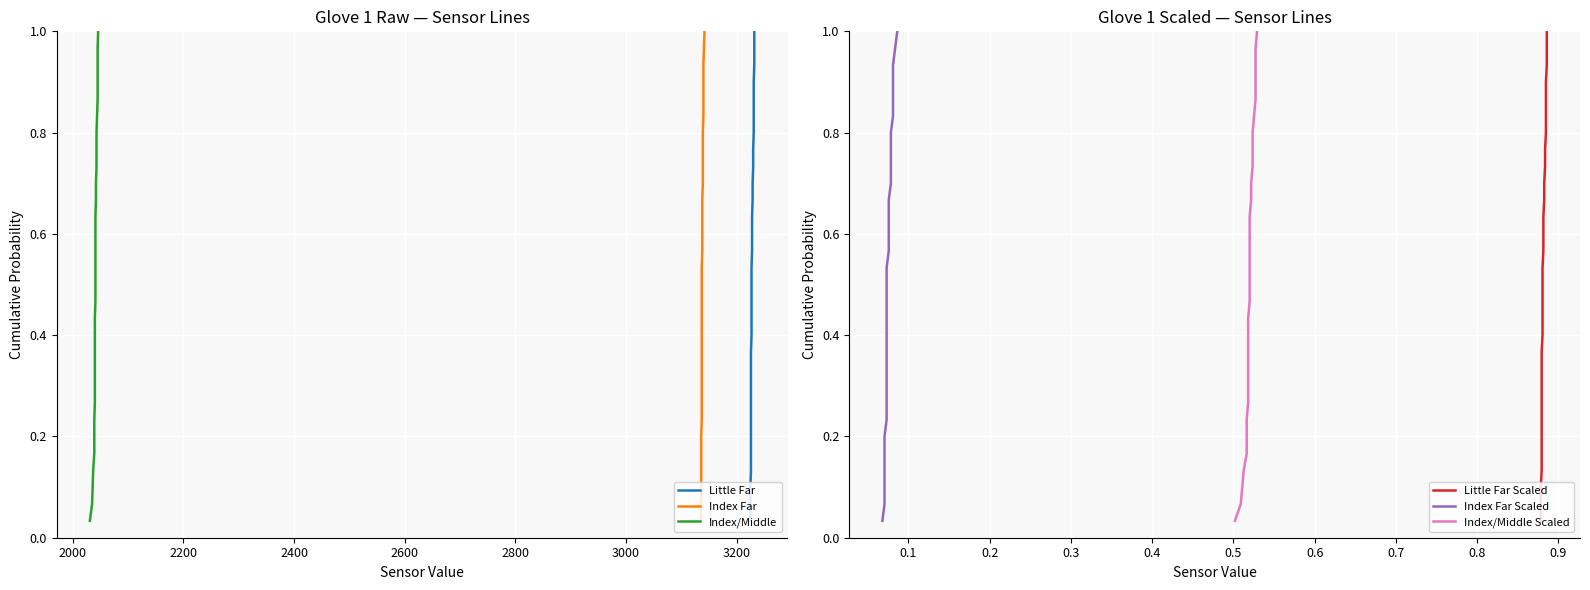

Reading right to left, extract all data points from this chart.

Little Far: 1.0	1.0	0.9	0.9	0.9	0.8	0.8	0.8	0.7	0.7	0.7	0.6	0.6	0.6	0.5	0.5	0.5	0.4	0.4	0.4	0.3	0.3	0.3	0.2	0.2	0.2	0.1	0.1	0.1	0.0
Index Far: 1.0	1.0	0.9	0.9	0.9	0.8	0.8	0.8	0.7	0.7	0.7	0.6	0.6	0.6	0.5	0.5	0.5	0.4	0.4	0.4	0.3	0.3	0.3	0.2	0.2	0.2	0.1	0.1	0.1	0.0
Index/Middle: 1.0	1.0	0.9	0.9	0.9	0.8	0.8	0.8	0.7	0.7	0.7	0.6	0.6	0.6	0.5	0.5	0.5	0.4	0.4	0.4	0.3	0.3	0.3	0.2	0.2	0.2	0.1	0.1	0.1	0.0
Little Far Scaled: 1.0	1.0	0.9	0.9	0.9	0.8	0.8	0.8	0.7	0.7	0.7	0.6	0.6	0.6	0.5	0.5	0.5	0.4	0.4	0.4	0.3	0.3	0.3	0.2	0.2	0.2	0.1	0.1	0.1	0.0
Index Far Scaled: 1.0	1.0	0.9	0.9	0.9	0.8	0.8	0.8	0.7	0.7	0.7	0.6	0.6	0.6	0.5	0.5	0.5	0.4	0.4	0.4	0.3	0.3	0.3	0.2	0.2	0.2	0.1	0.1	0.1	0.0
Index/Middle Scaled: 1.0	1.0	0.9	0.9	0.9	0.8	0.8	0.8	0.7	0.7	0.7	0.6	0.6	0.6	0.5	0.5	0.5	0.4	0.4	0.4	0.3	0.3	0.3	0.2	0.2	0.2	0.1	0.1	0.1	0.0